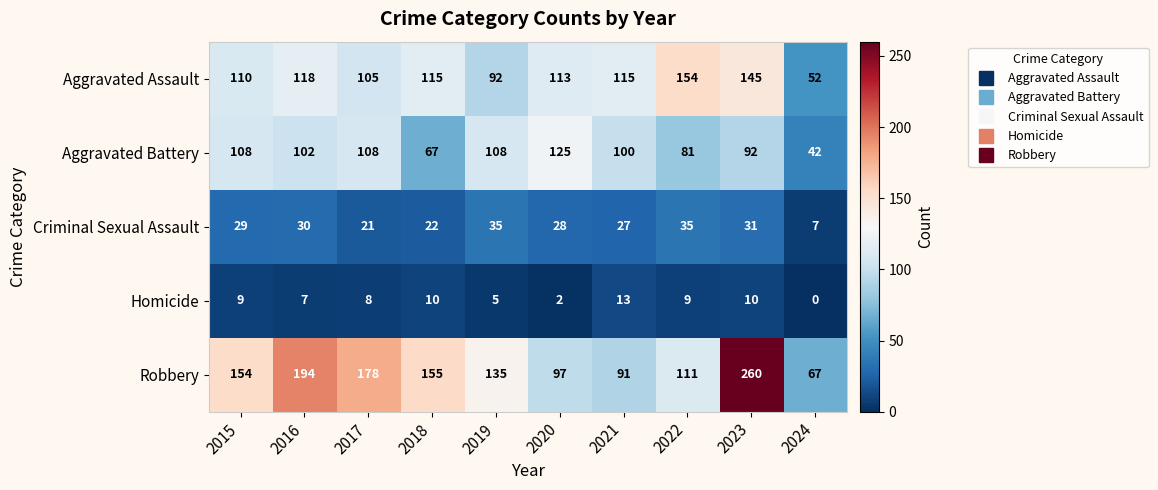

At which label is Aggravated Battery closest to 83?

2022